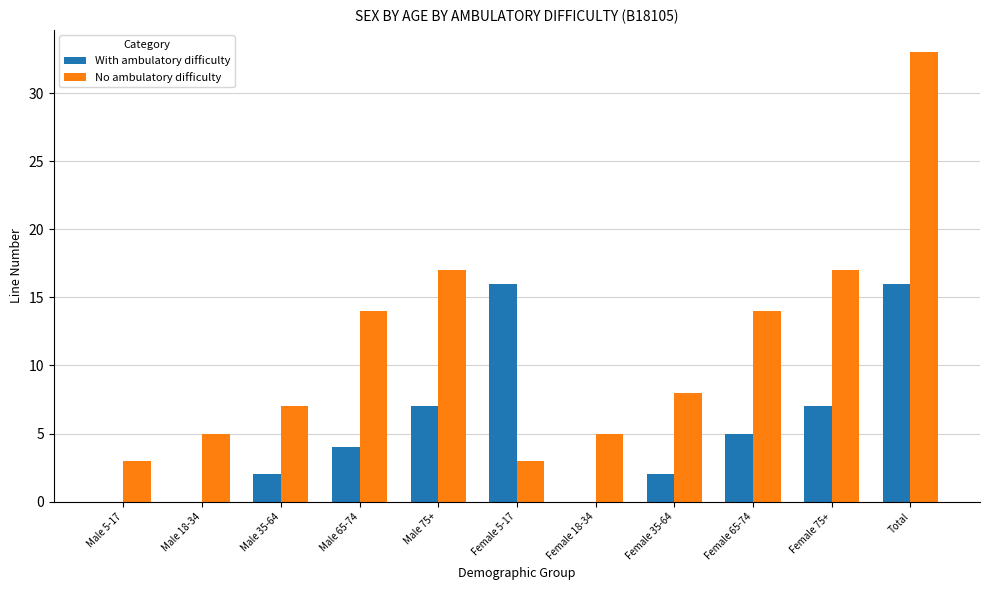

At which category is the sum across all series the highest?

Total